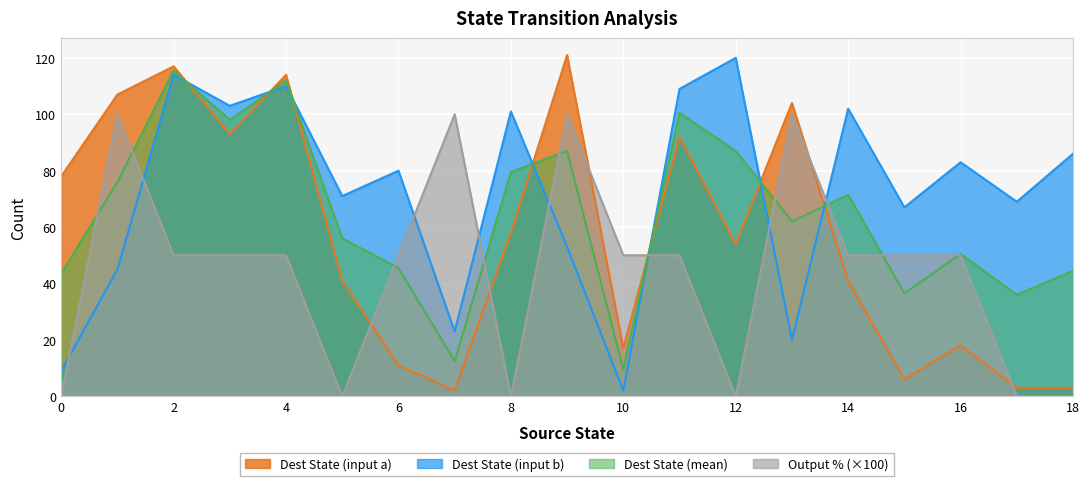

At which category is the sum across all series the highest?

2